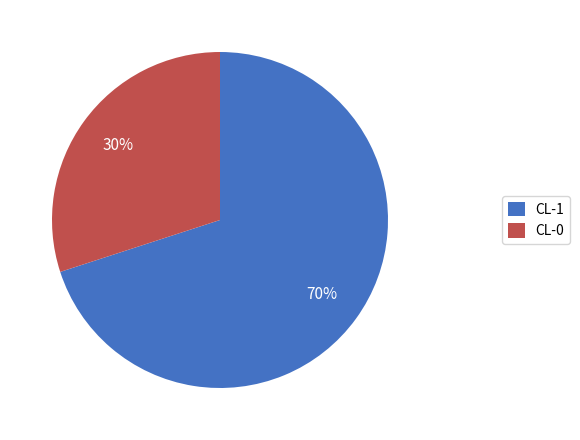

To the nearest percent, what is the combined percentage of CL-0 and CL-1?

100%